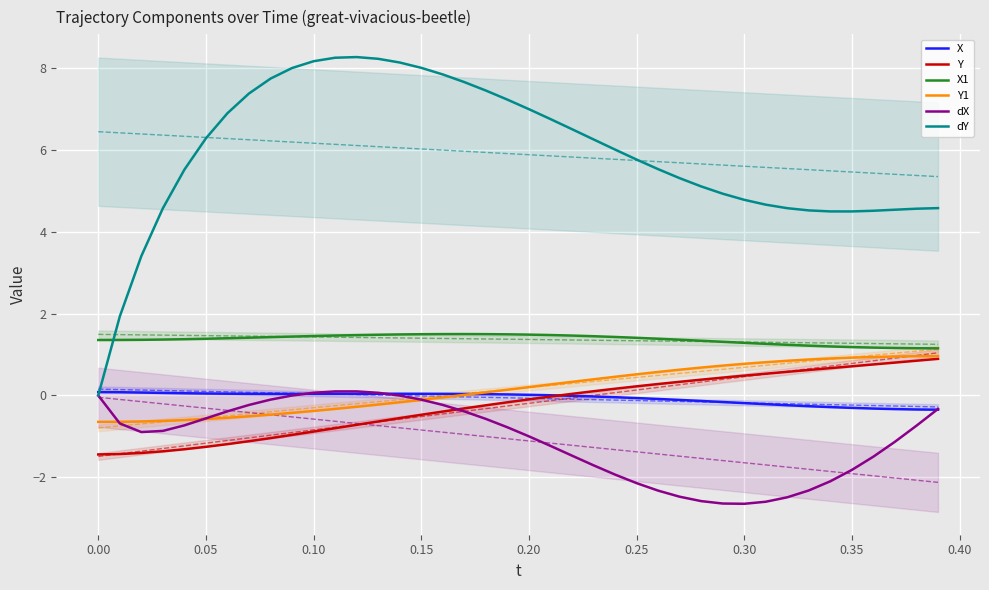

What is the highest value of the Y1 series?

1.0